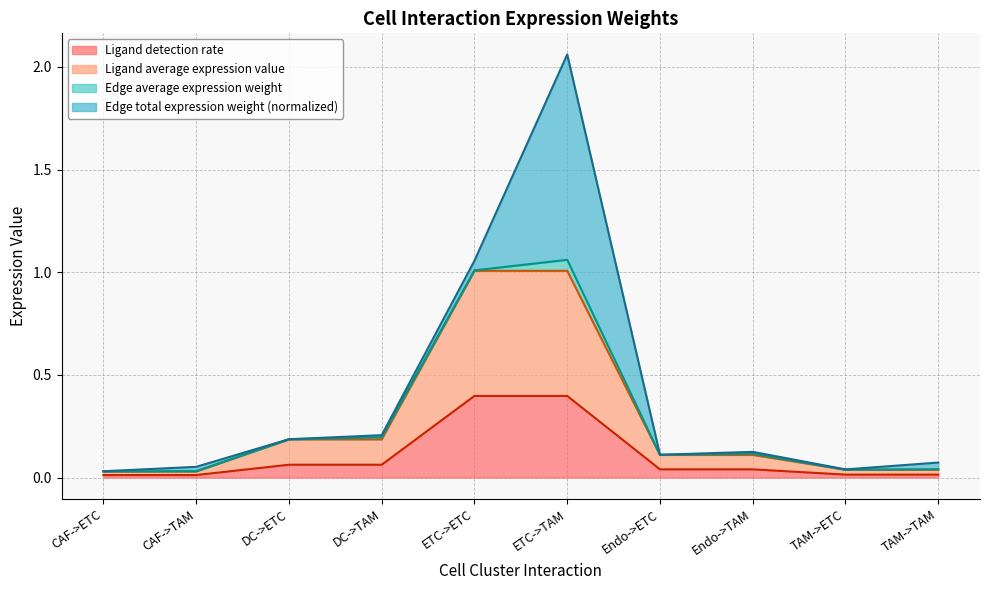

At which category is the sum across all series the highest?

ETC->TAM